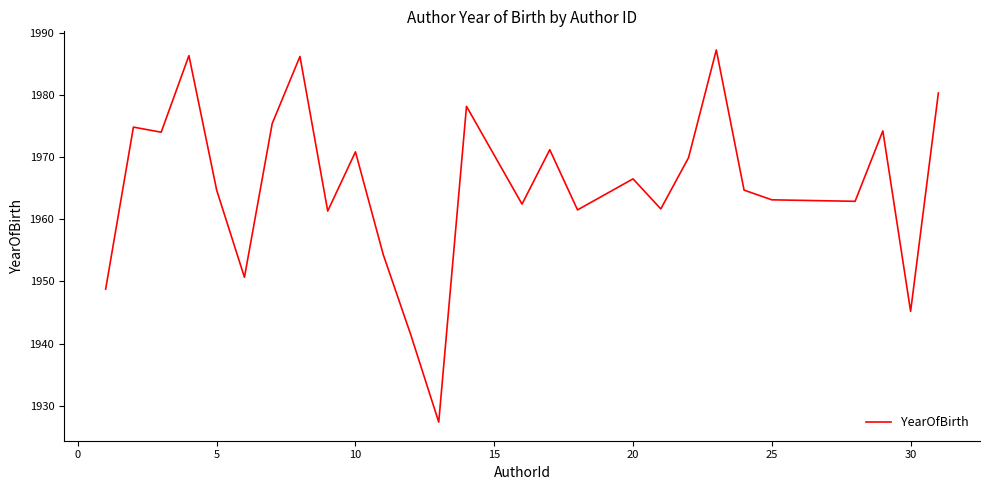

How many lines are shown in the chart?

1